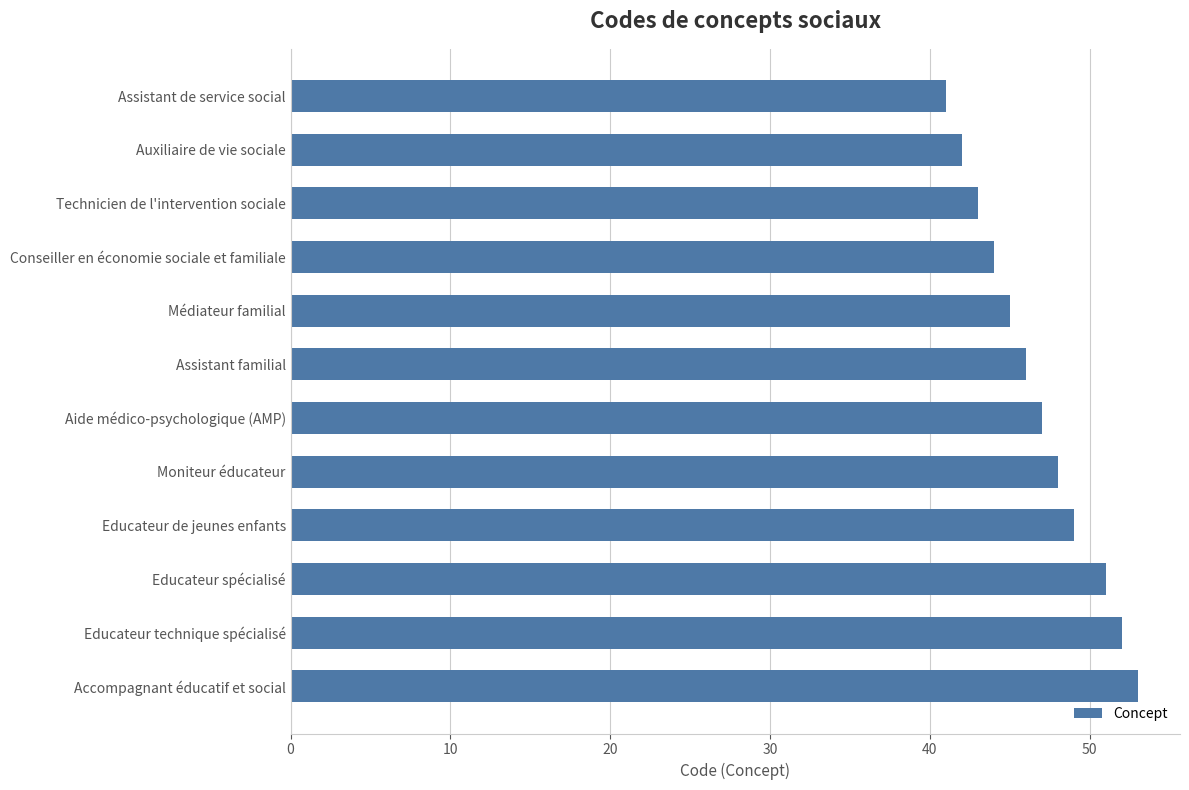

What is the smallest value displayed?

41